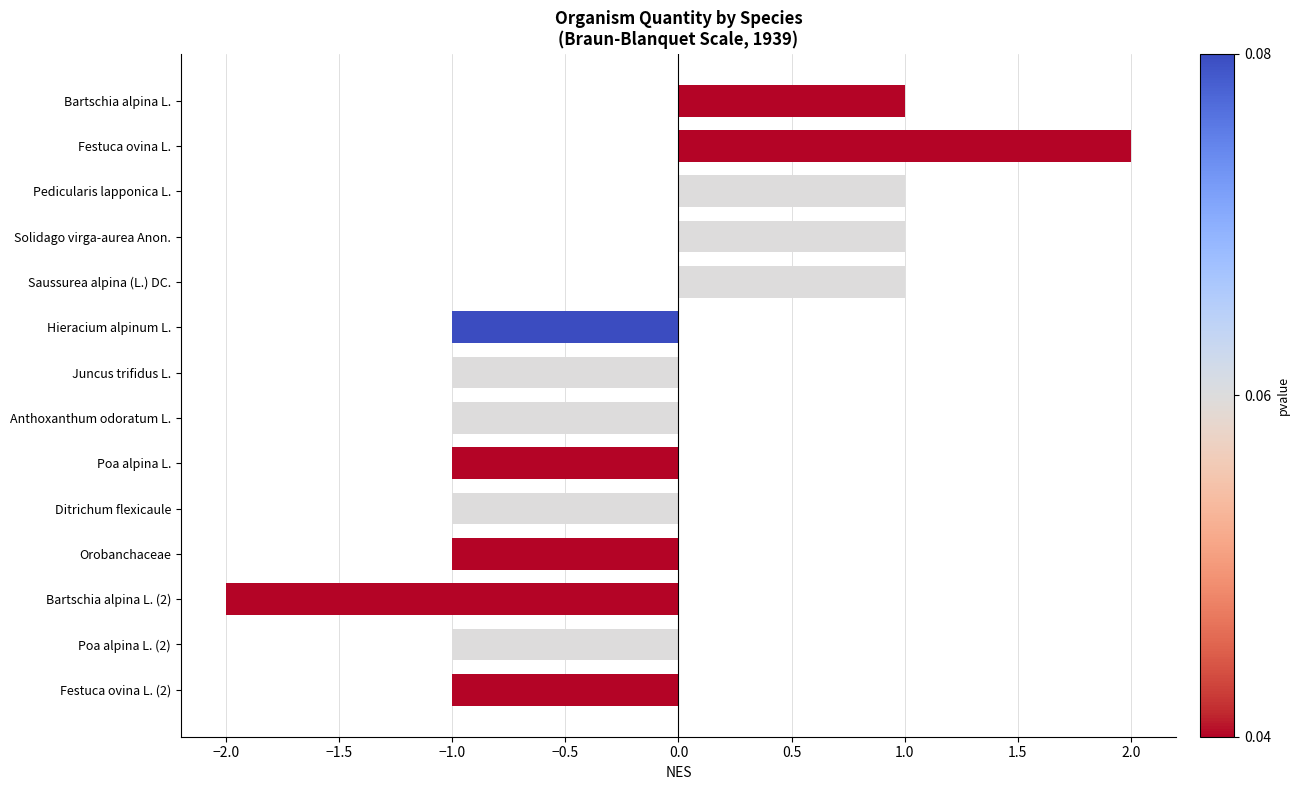

How many values are above zero?

5